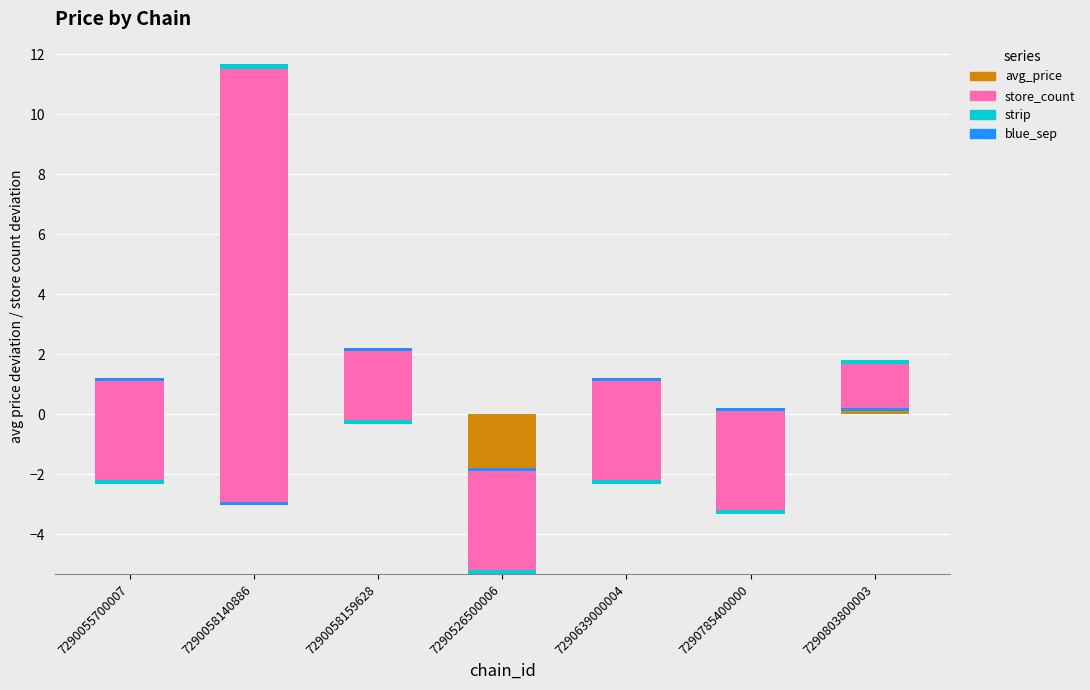

What is the difference between the maximum and minimum values in the store_count series?

18.0